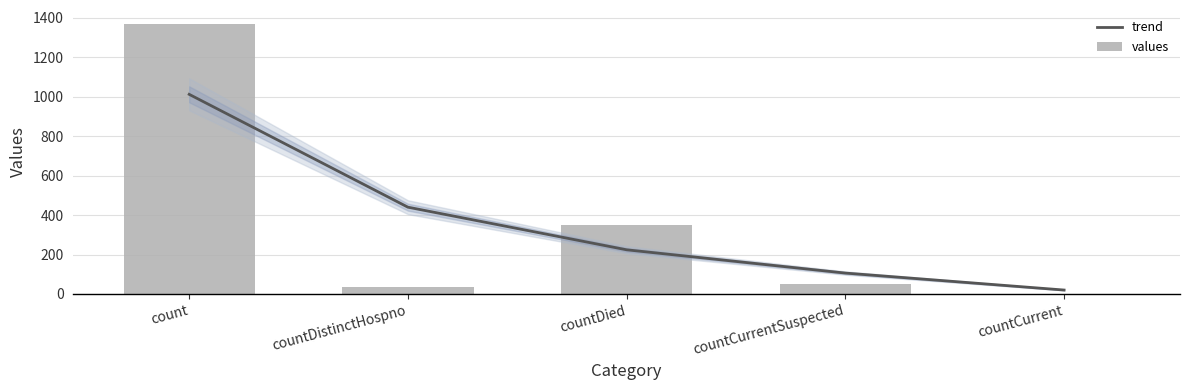

The values series shows 1371 at count. True or false?

True